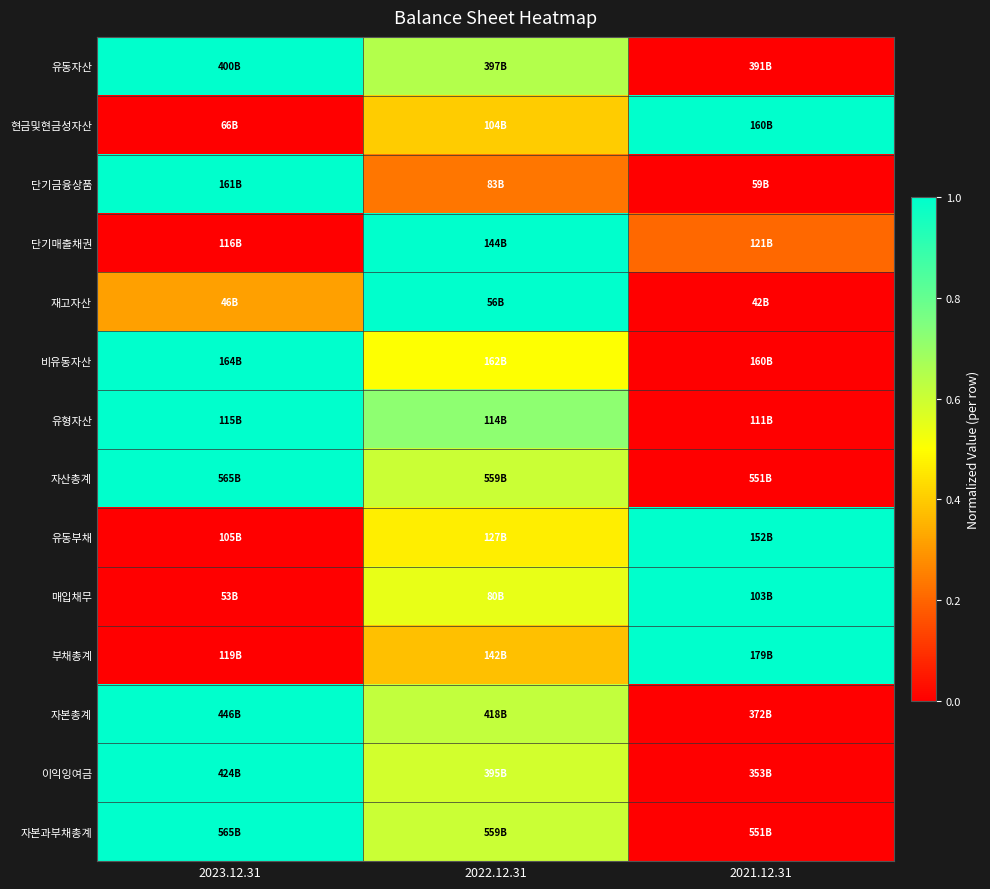

How many distinct data groups are displayed?

14